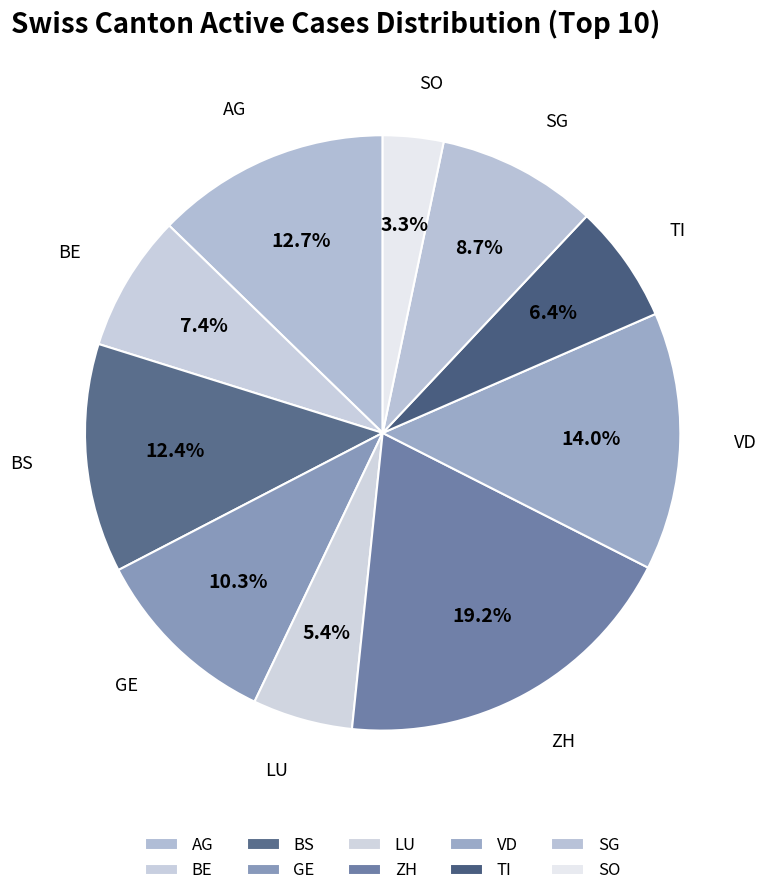

How many segments does this pie chart have?

10